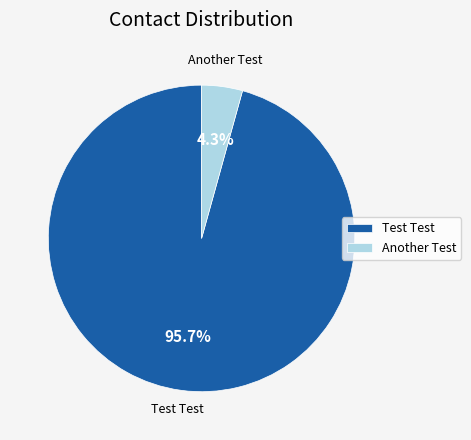

Rank the categories by value from highest to lowest.

Test Test, Another Test